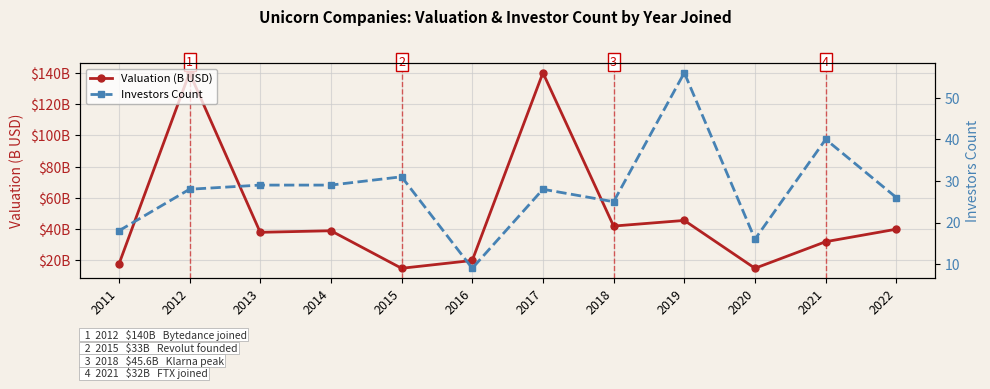

Reading left to right, transcribe all the data shown in this chart.

Valuation (B USD): 17.5	140.0	38.0	39.0	15.0	20.0	140.0	42.0	45.6	15.0	32.0	40.0
Investors Count: 18.0	28.0	29.0	29.0	31.0	9.0	28.0	25.0	56.0	16.0	40.0	26.0